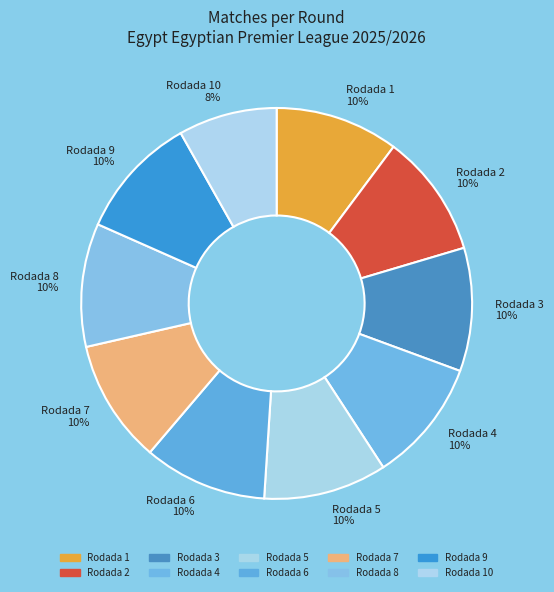

To the nearest percent, what portion does Rodada 4 10% represent?

10%